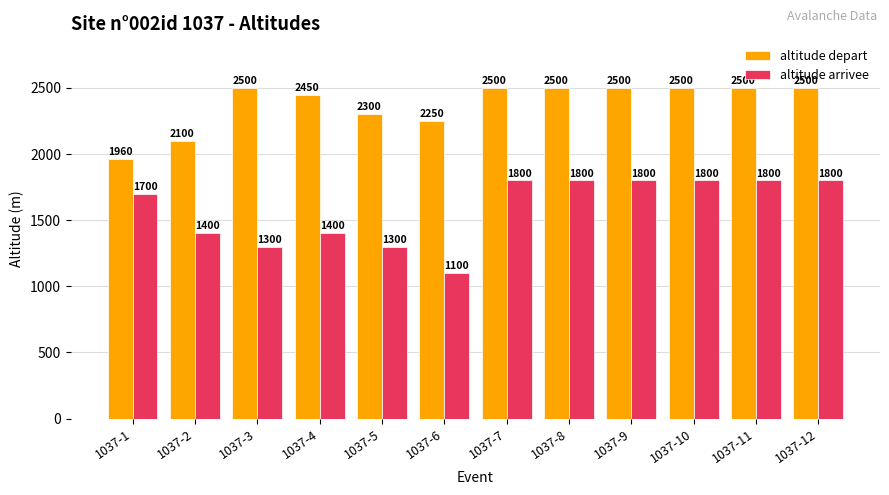

What is the lowest value of the altitude depart series?

1960